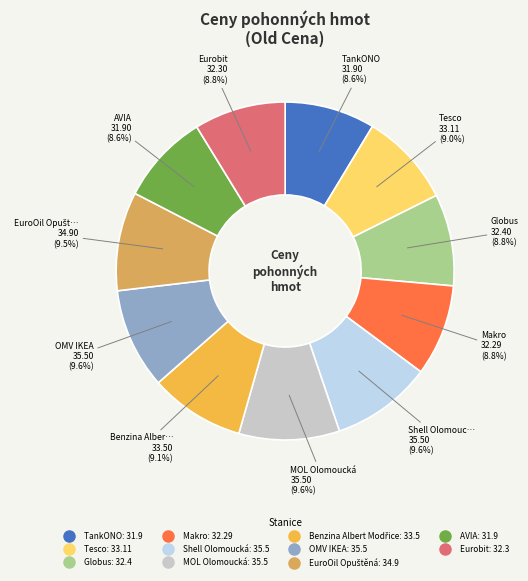

To the nearest percent, what is the difference between the largest and smallest slice percentages?

1%